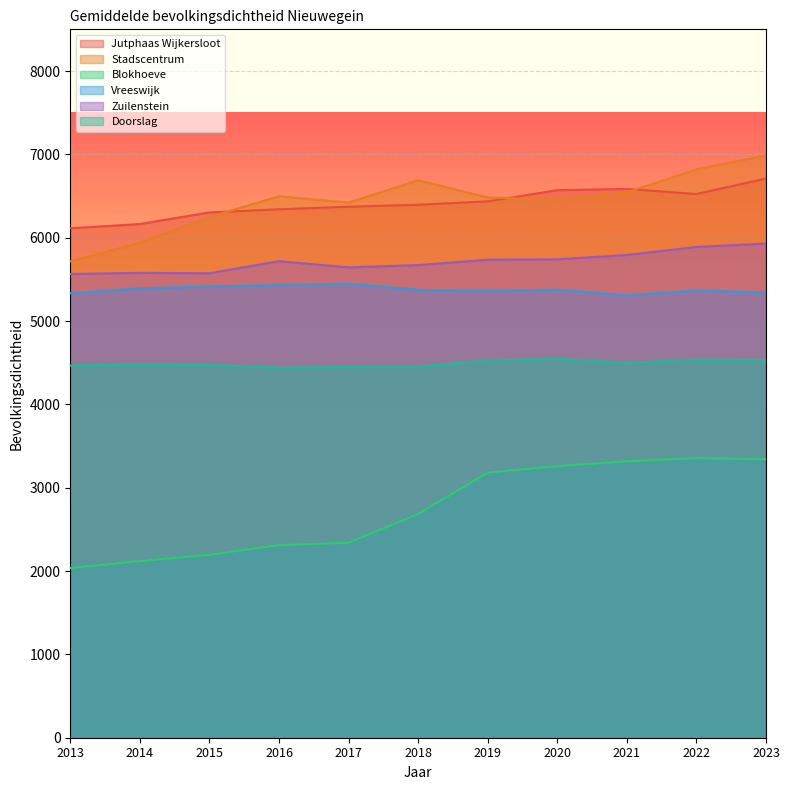

At how many categories does at least one series exceed 5534?

11